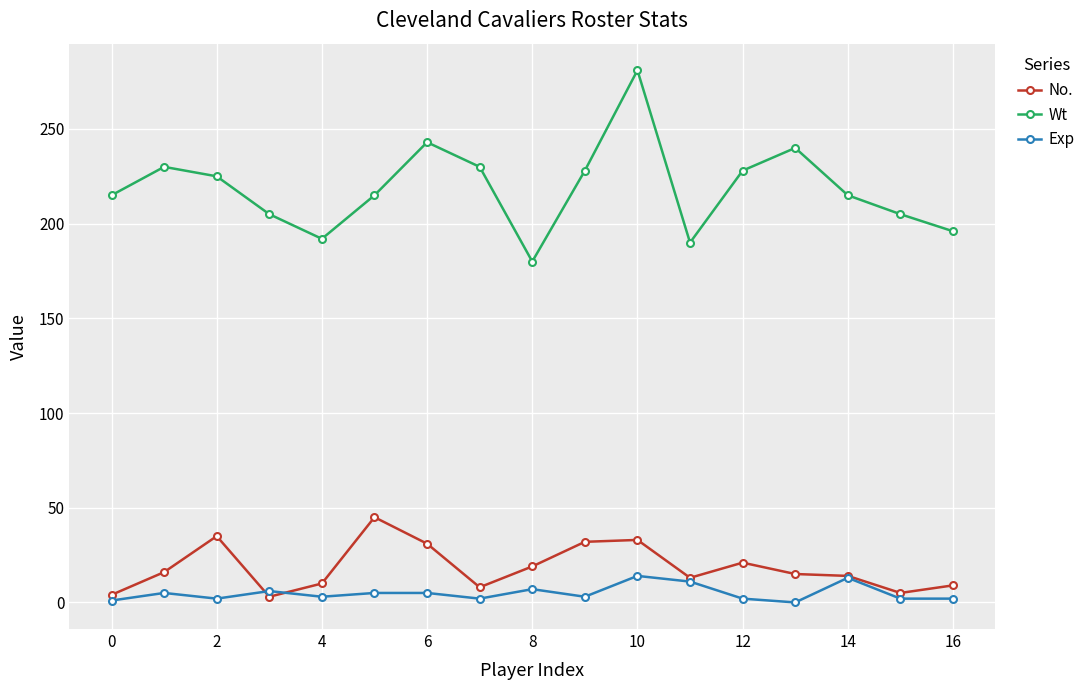

True or false: No. has more than 0 points higher than both neighbors.

True